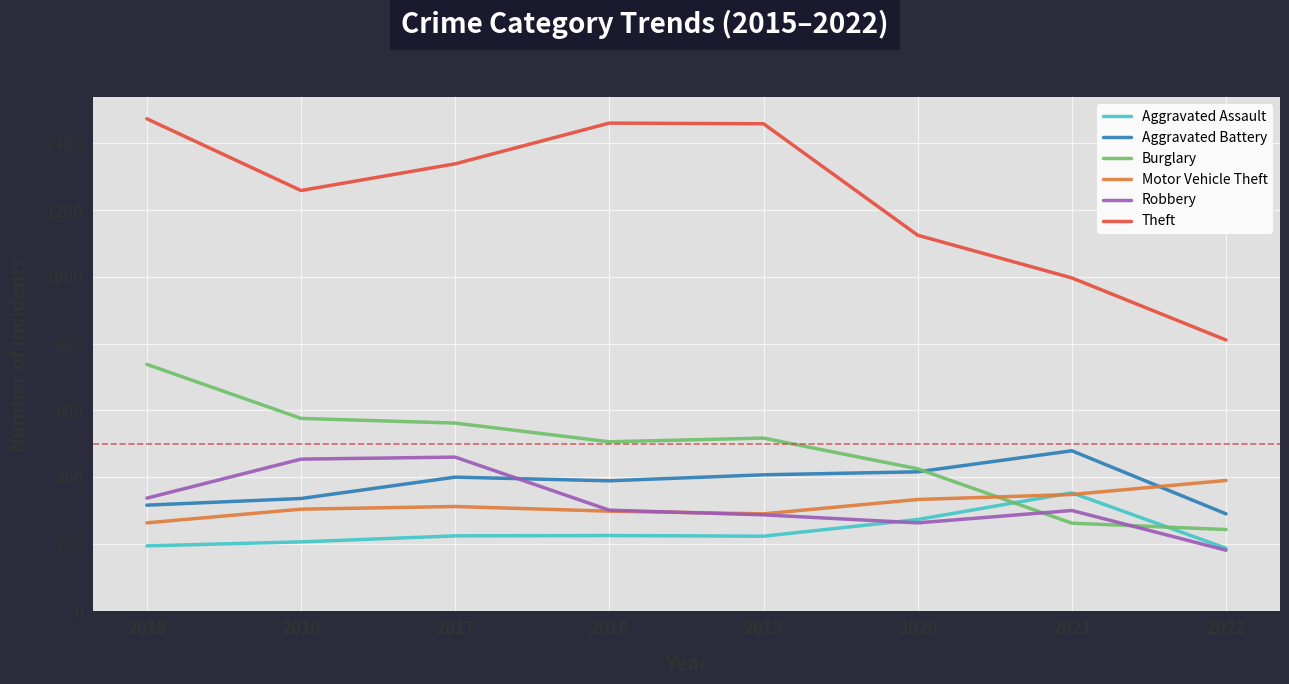

True or false: Theft has a value of 1963 at 2020.

False